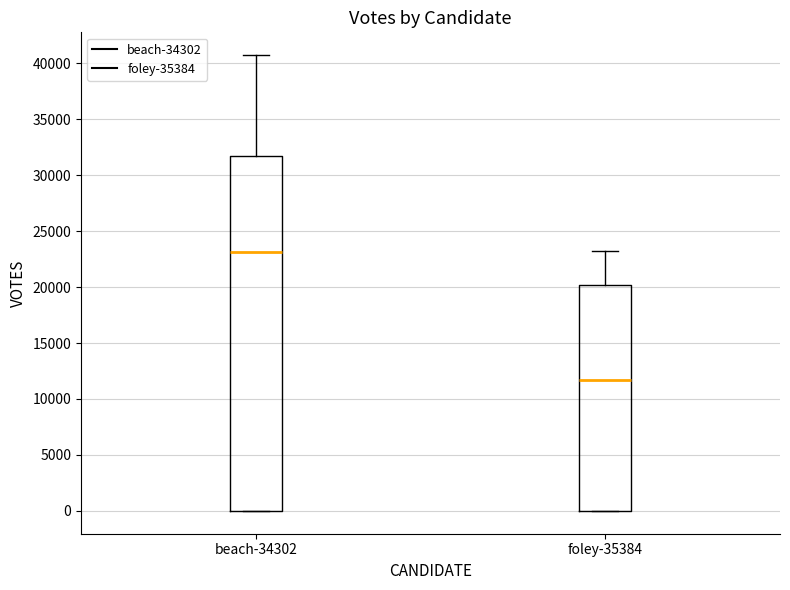

Comparing the boxes themselves (not the whiskers), which one is the tallest?

beach-34302